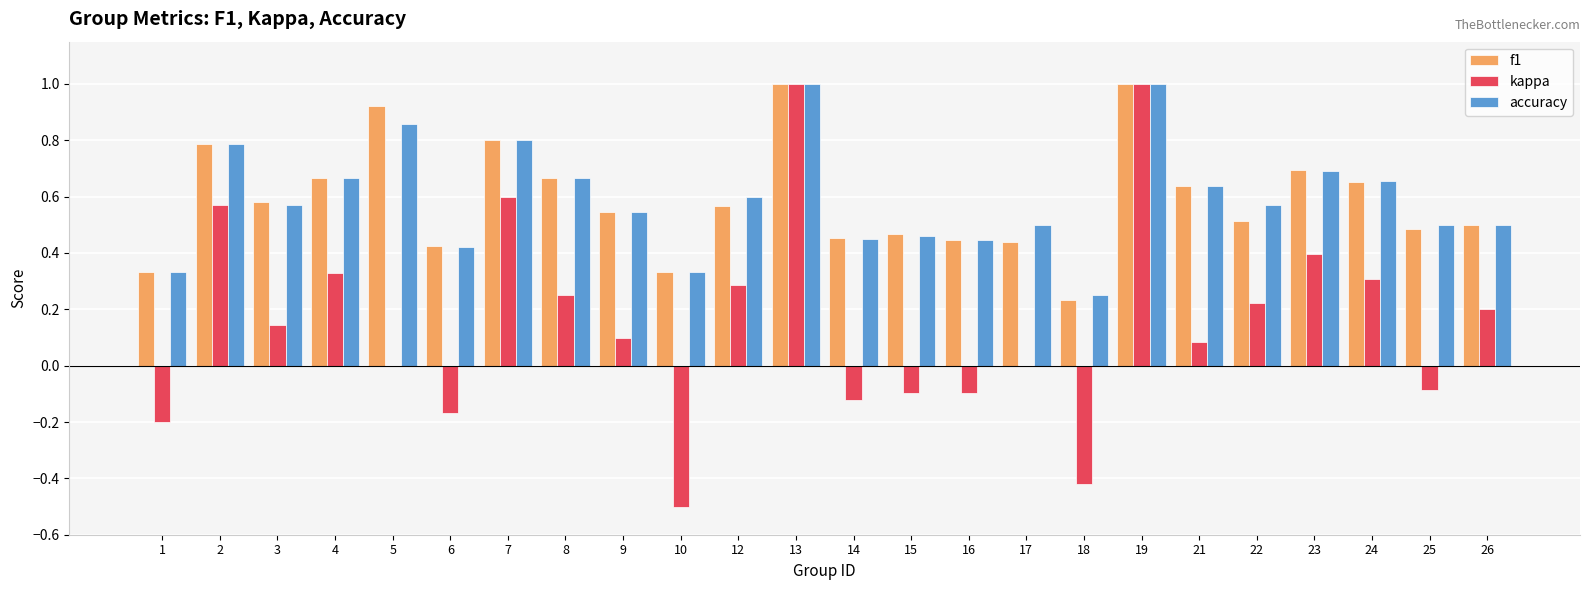

Is it true that kappa equals -0.5 at 10?

True